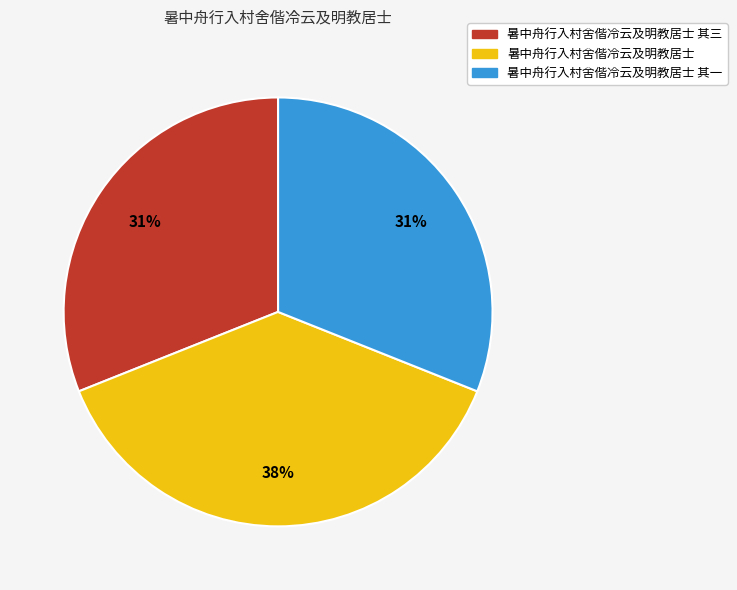

How many slices are in this pie chart?

3